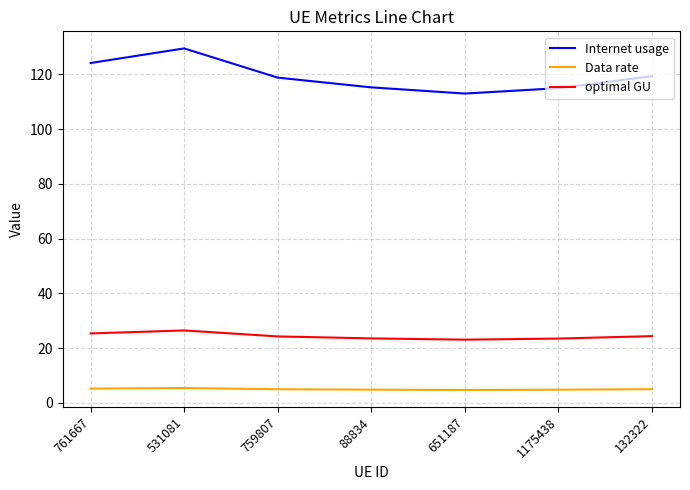

Which series has the largest range (max minus min)?

Internet usage